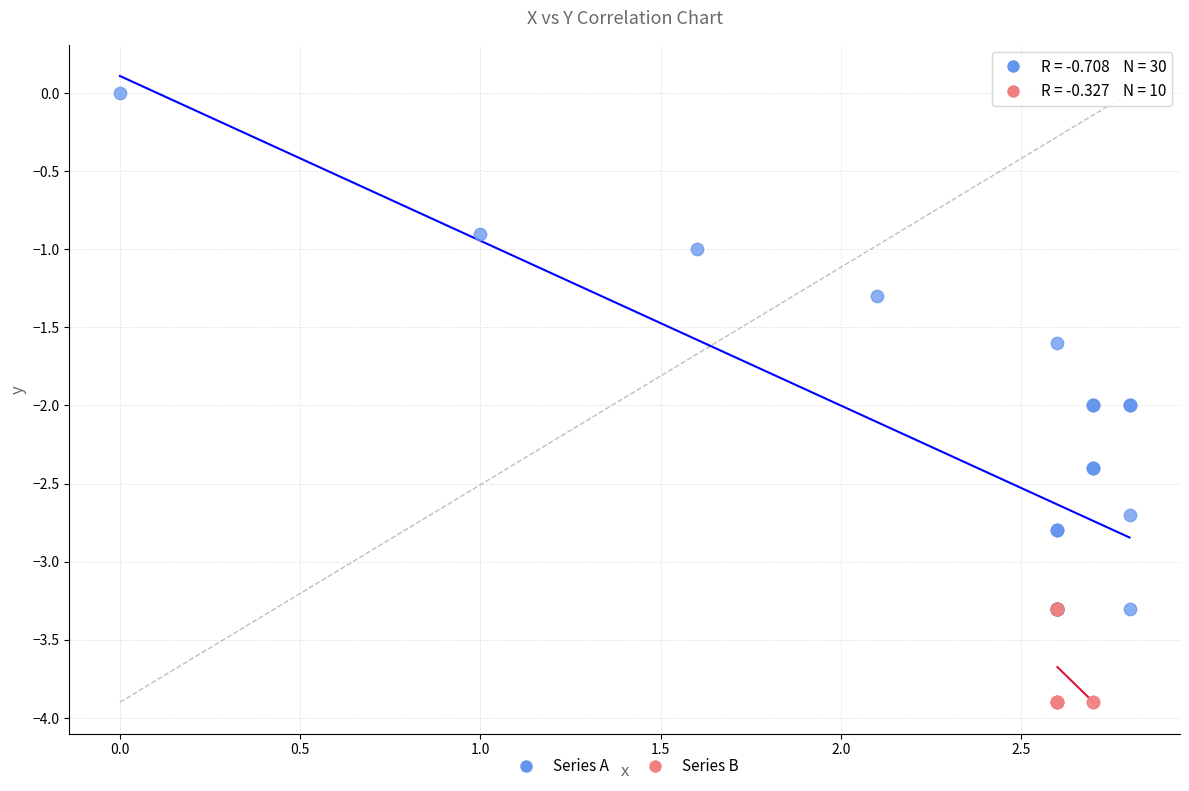

What are all the series names shown in the legend?

Series A, Series B